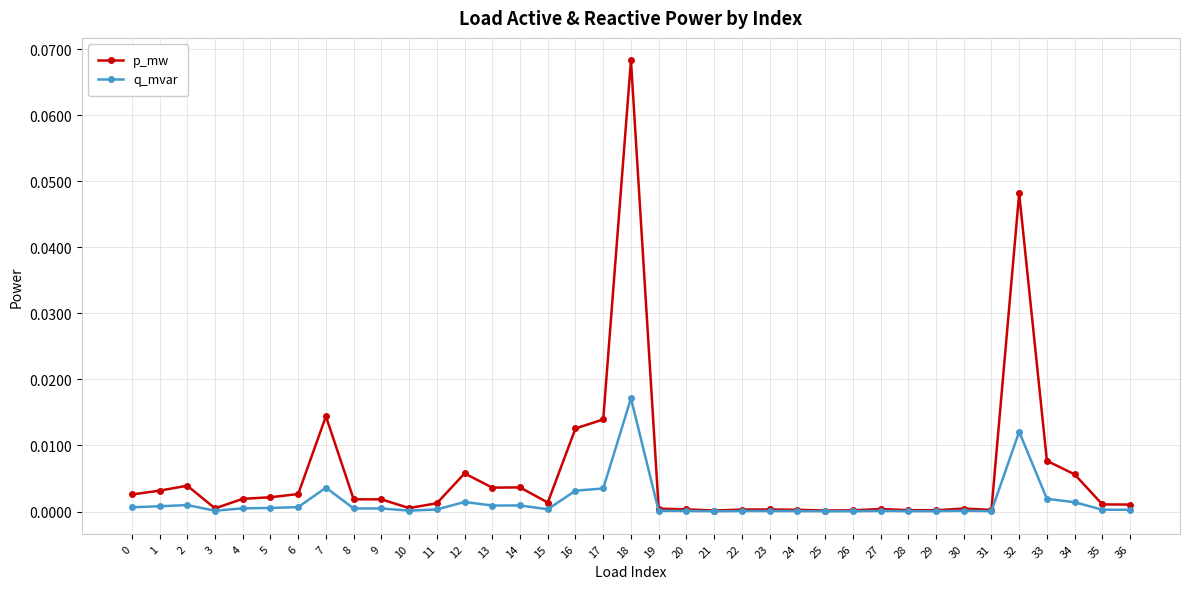

True or false: p_mw has more than 1 interior local peaks.

True